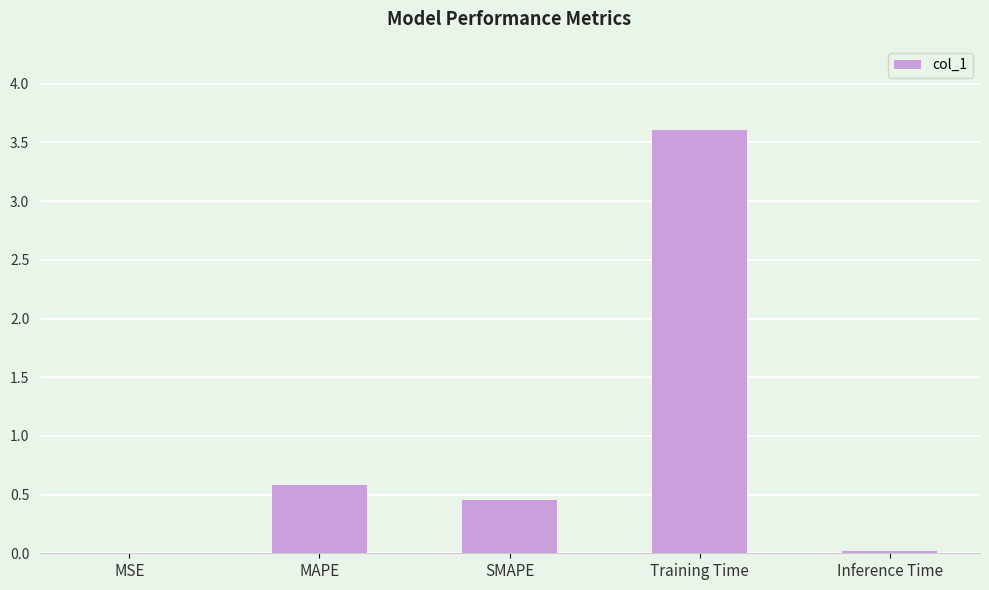

Which has a higher value, MAPE or Inference Time?

MAPE